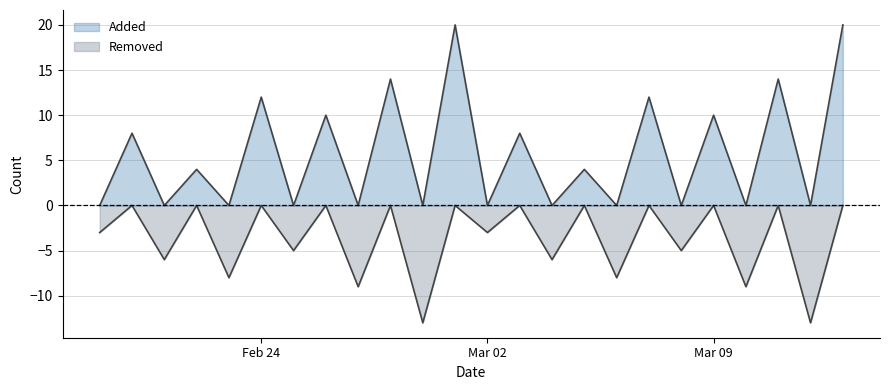

What is the value of the Removed point at the 13th from the left?

-3